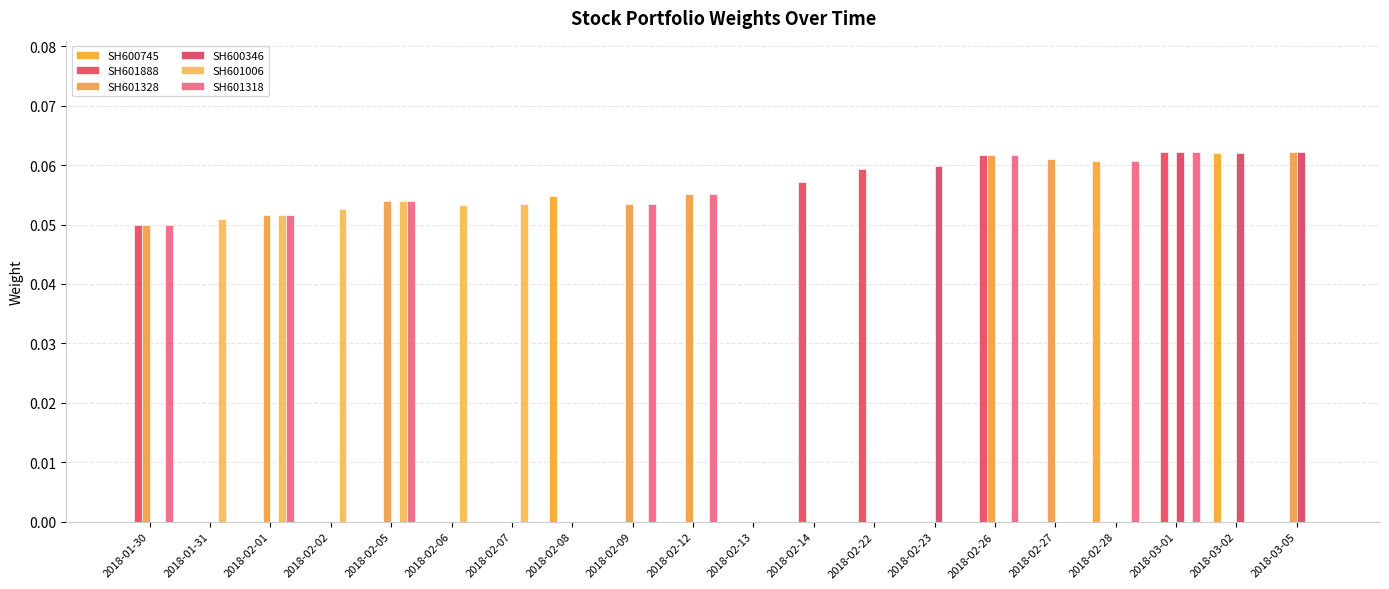

Which series has the widest spread of values?

SH601888